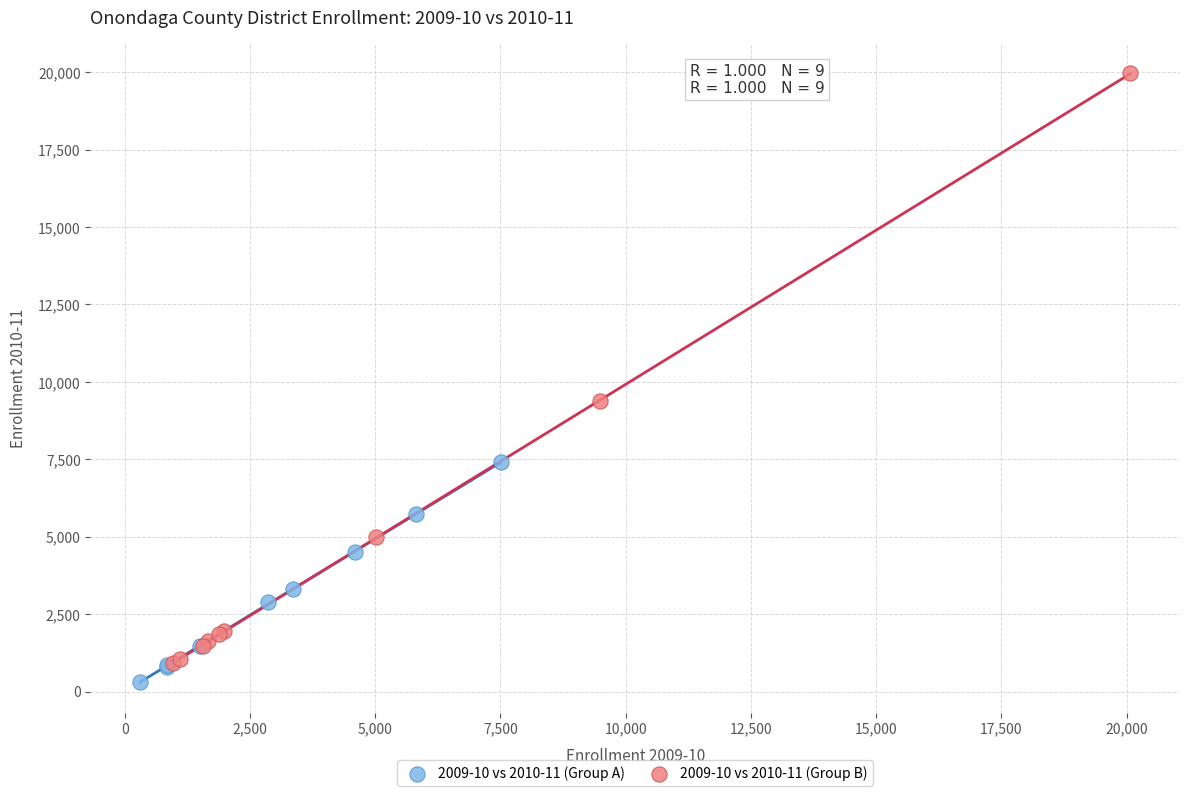

Which series contains the highest Y value?

2009-10 vs 2010-11 (Group B)